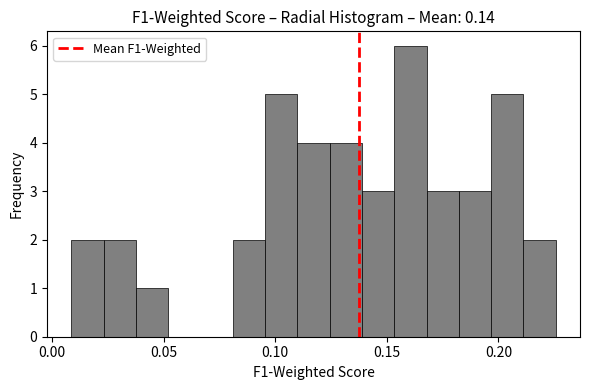

Read against the x-axis, roughly where is the centre of the tallest bar?

0.160